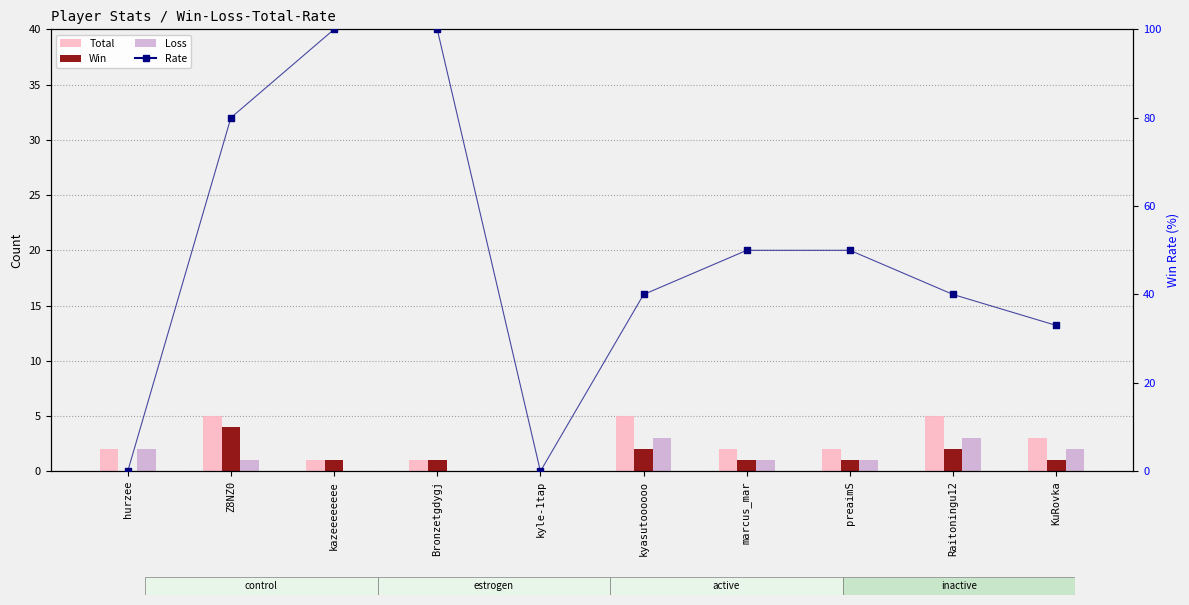

At which category is the sum across all series the highest?

kazeeeeeeee